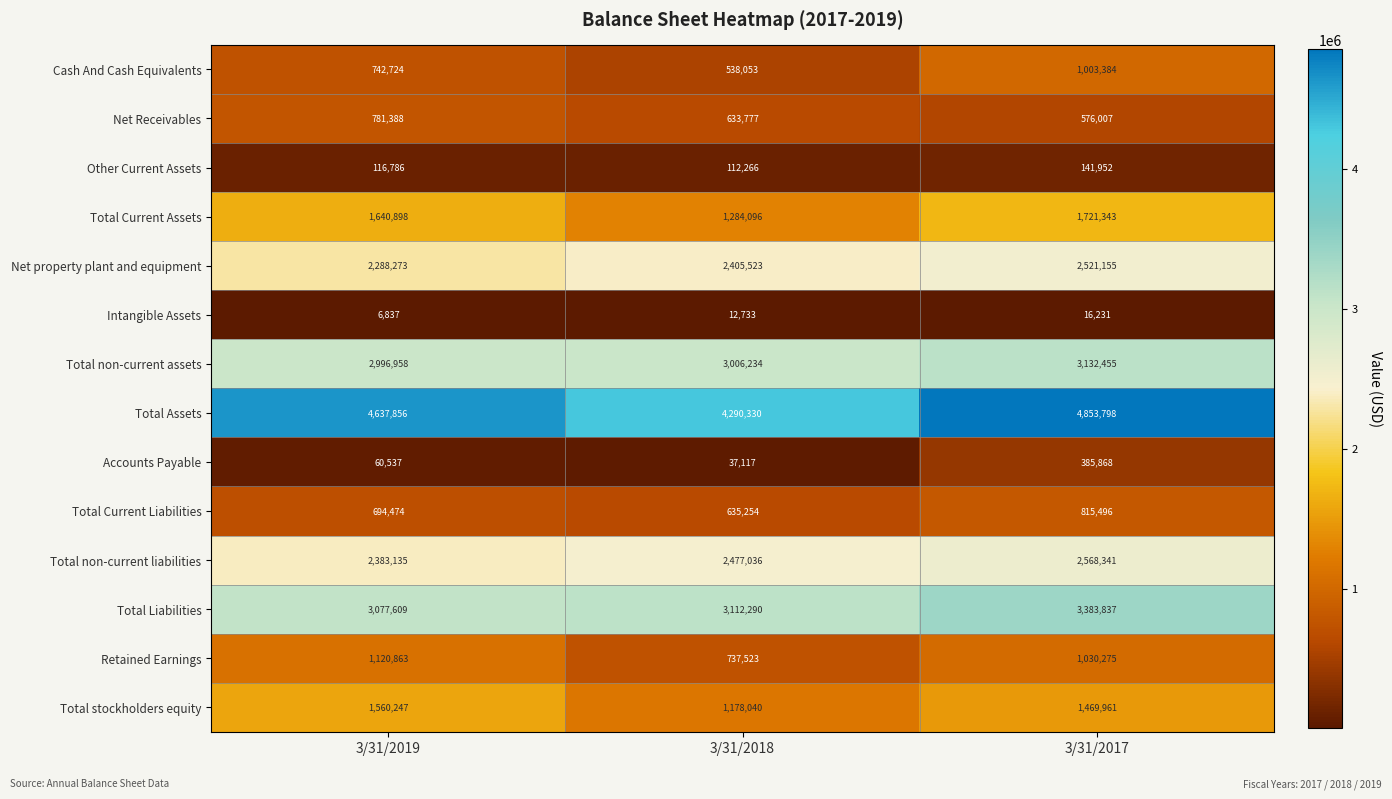

At which category does the chart reach its minimum across all series?

3/31/2019